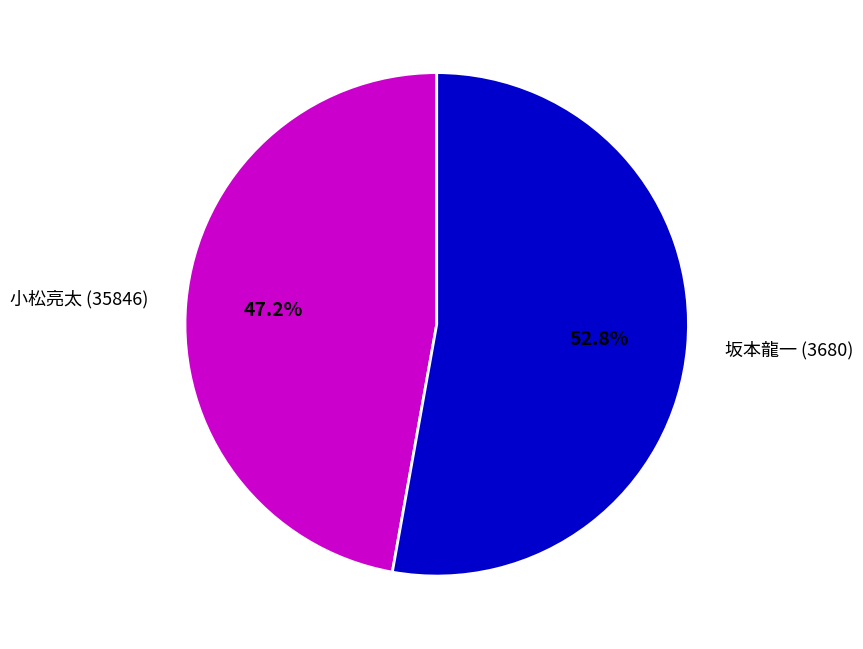

Between 小松亮太 (35846) and 坂本龍一 (3680), which is larger?

坂本龍一 (3680)